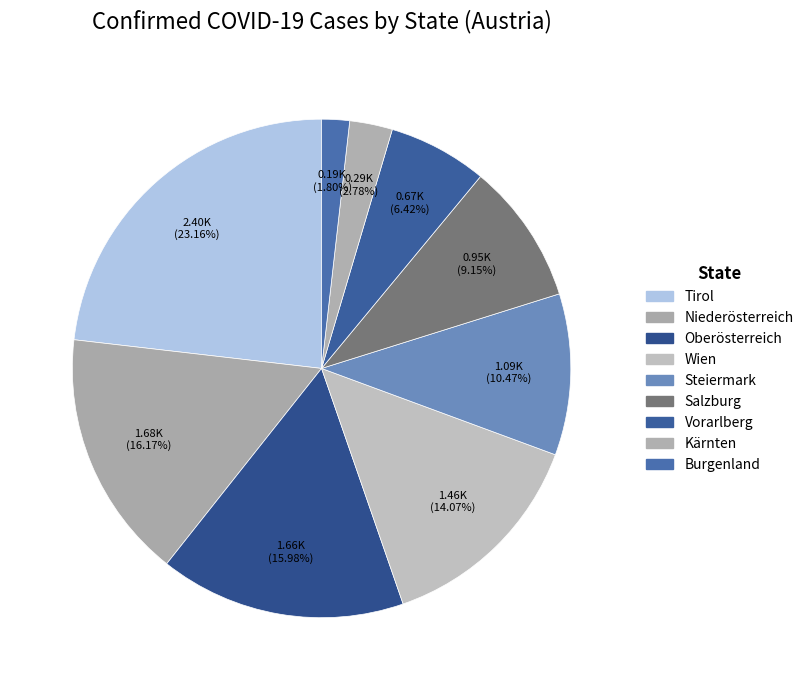

What is the change in value from Tirol to Burgenland?

-2214